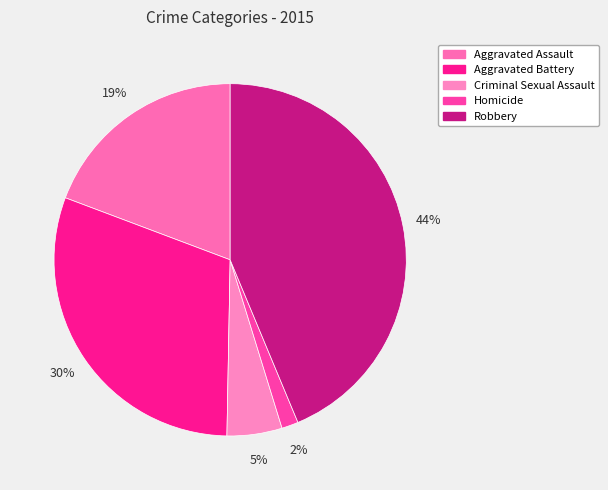

To the nearest percent, what percentage of the pie is Robbery?

44%